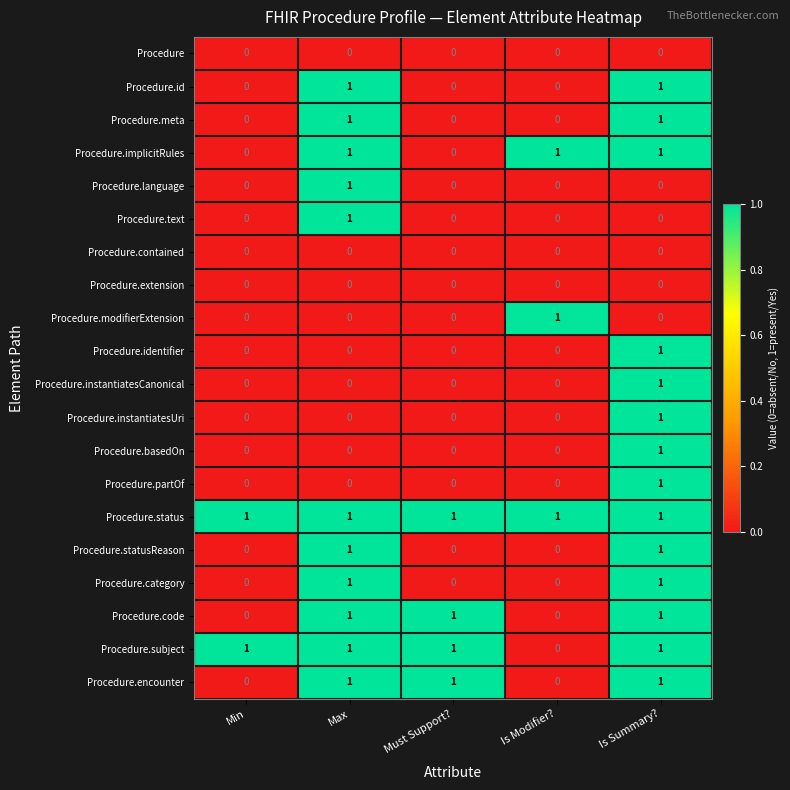

Is it true that Procedure.extension equals 0 at Is Modifier??

True